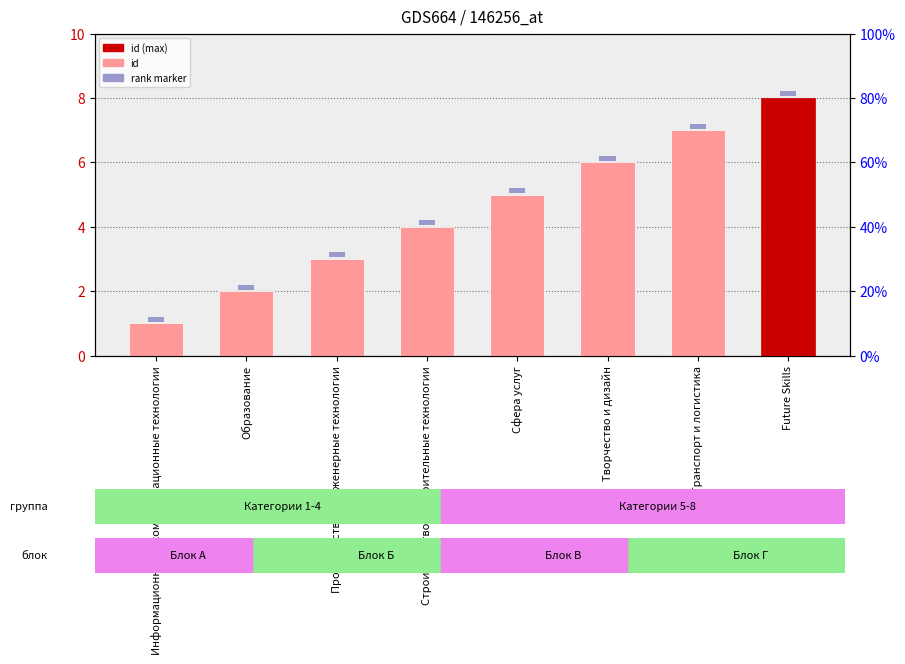

Reading left to right, list all the values displayed in this chart.

1	2	3	4	5	6	7	8